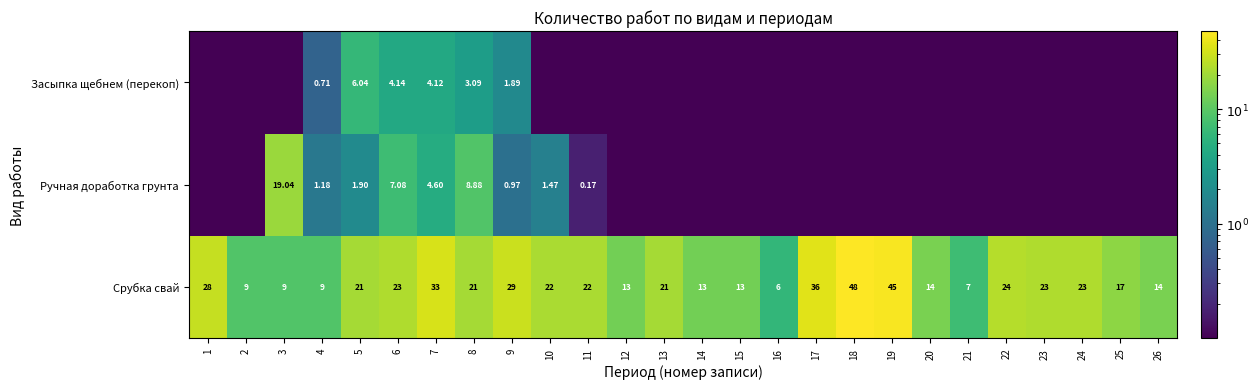

At which label is Срубка свай closest to 27?

1